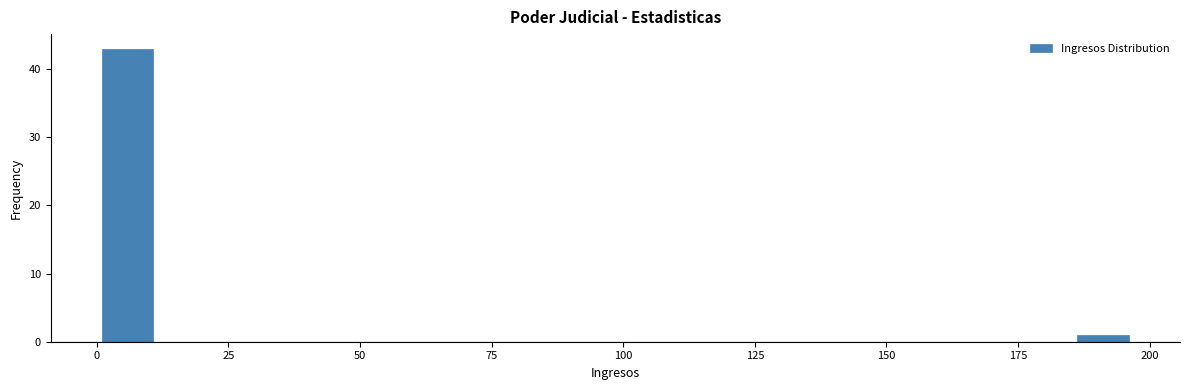

Read against the x-axis, roughly where is the centre of the tallest bar?

5